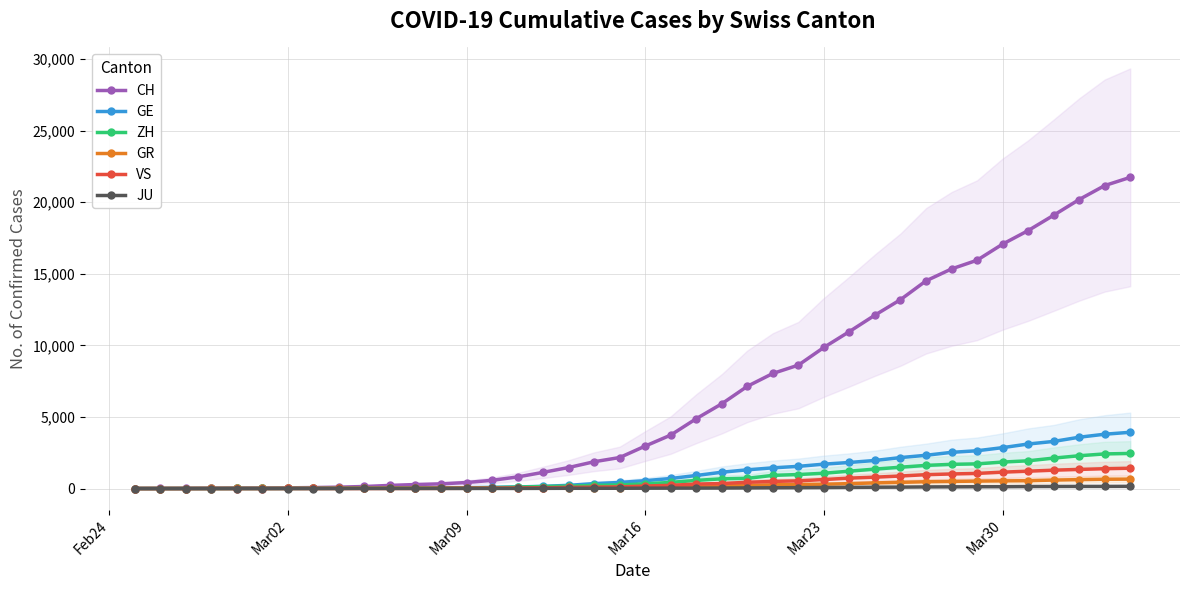

What is the difference between the maximum and minimum values in the GE series?

3928